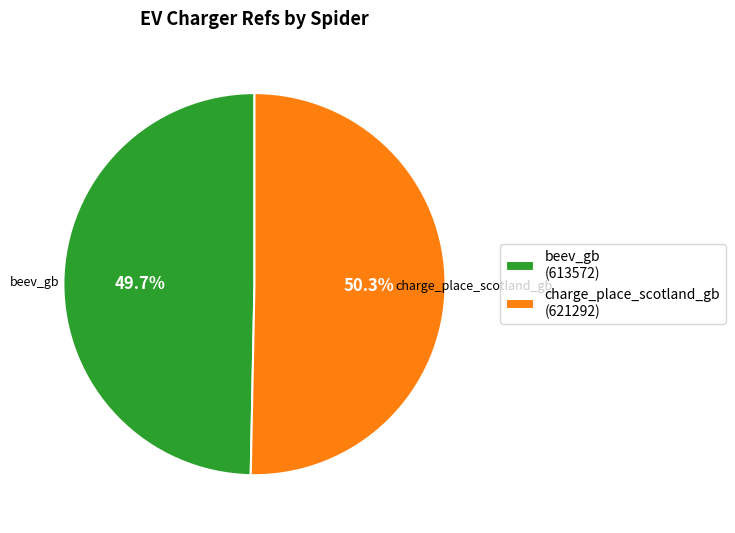

Do charge_place_scotland_gb and beev_gb together represent more than half of the pie?

Yes